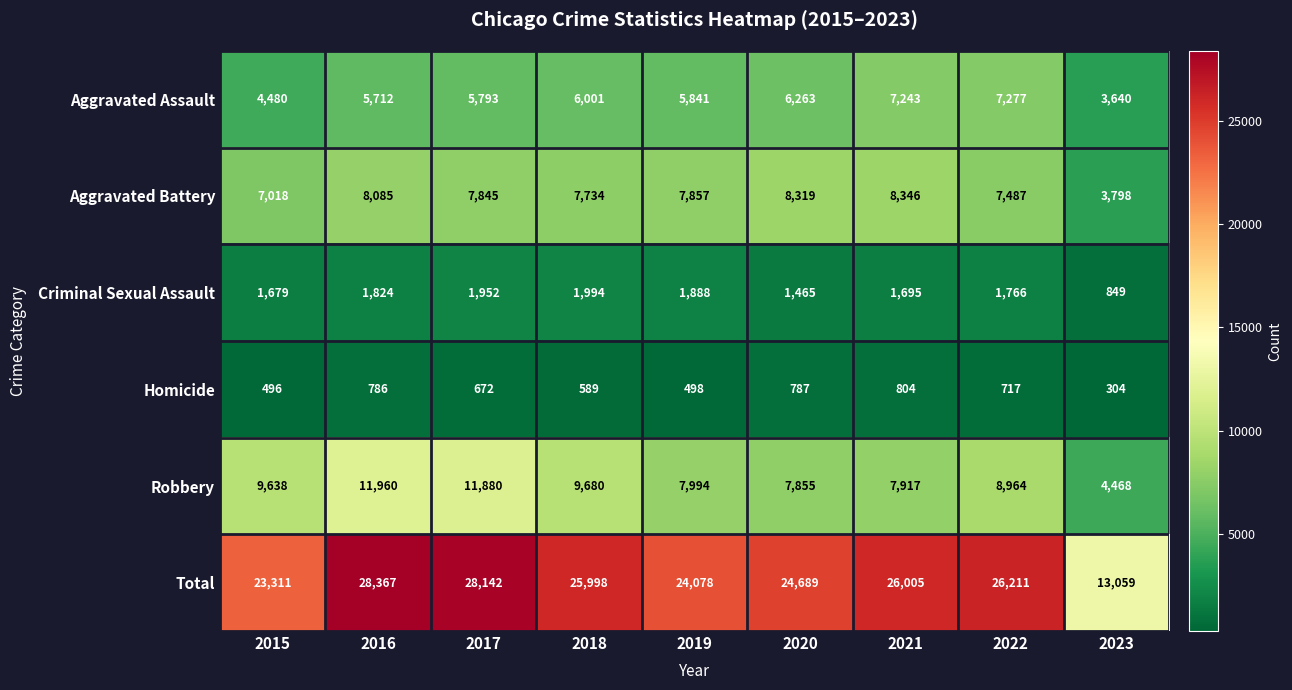

What is the greatest value displayed?

28367